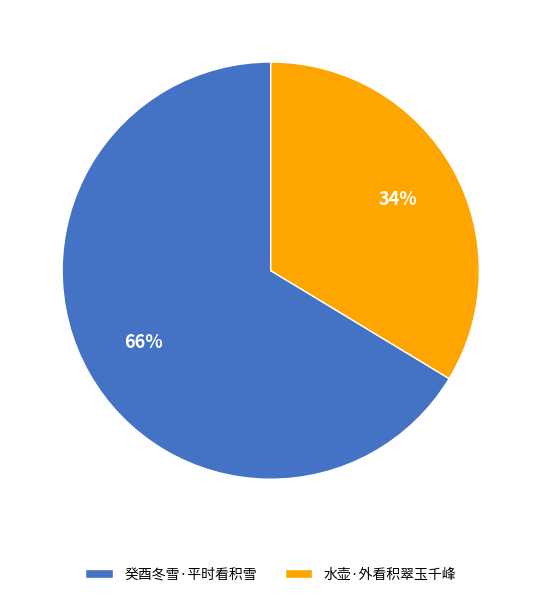

Do 水壶·外看积翠玉千峰 and 癸酉冬雪·平时看积雪 together represent more than half of the pie?

Yes